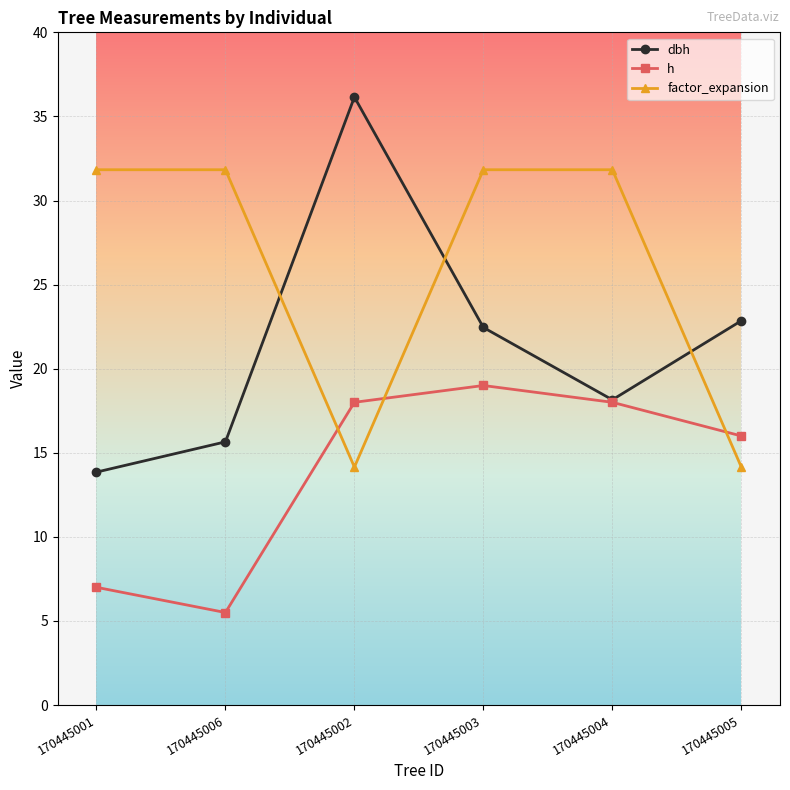

Rank the series by their maximum value, from lowest to highest.

h, factor_expansion, dbh